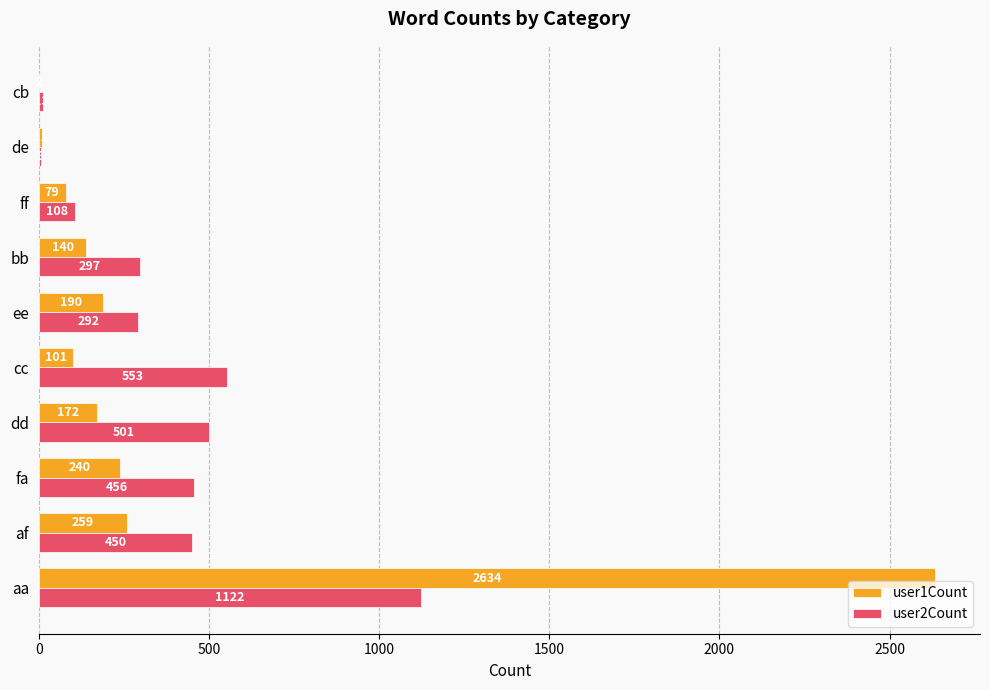

What is the sum of the user2Count values at ee and cc?

845